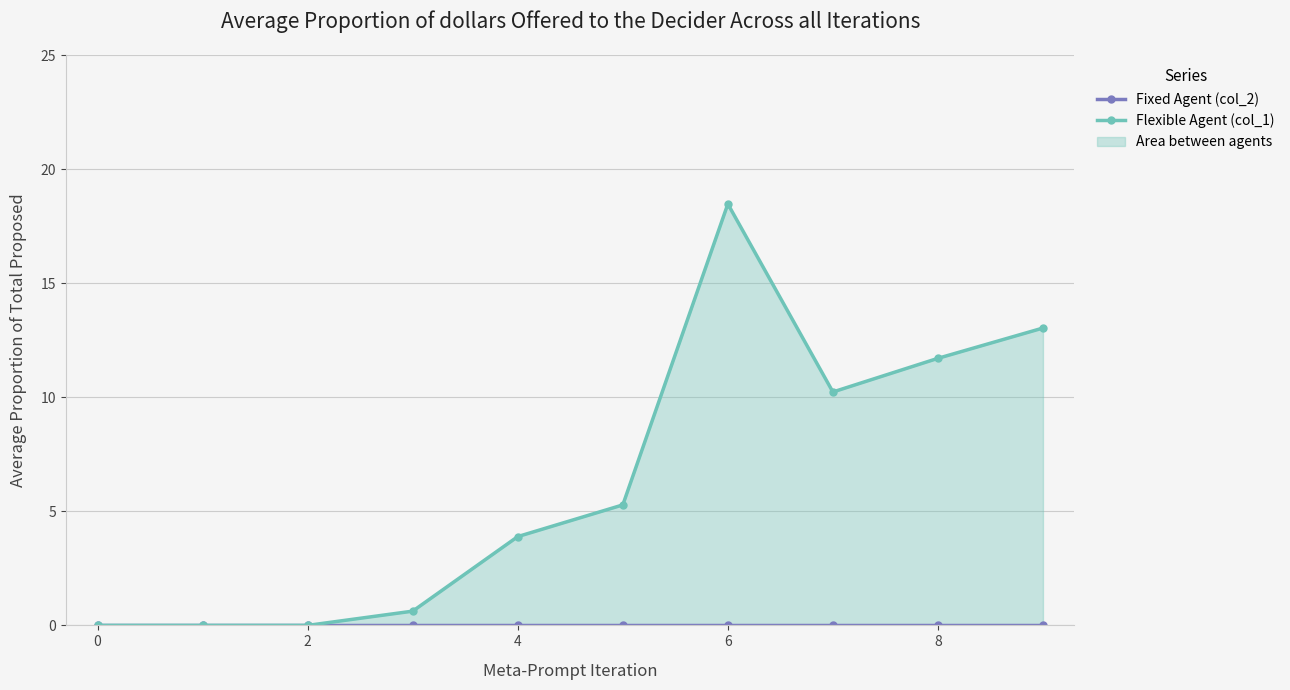

What are all the series names shown in the legend?

Fixed Agent (col_2), Flexible Agent (col_1)